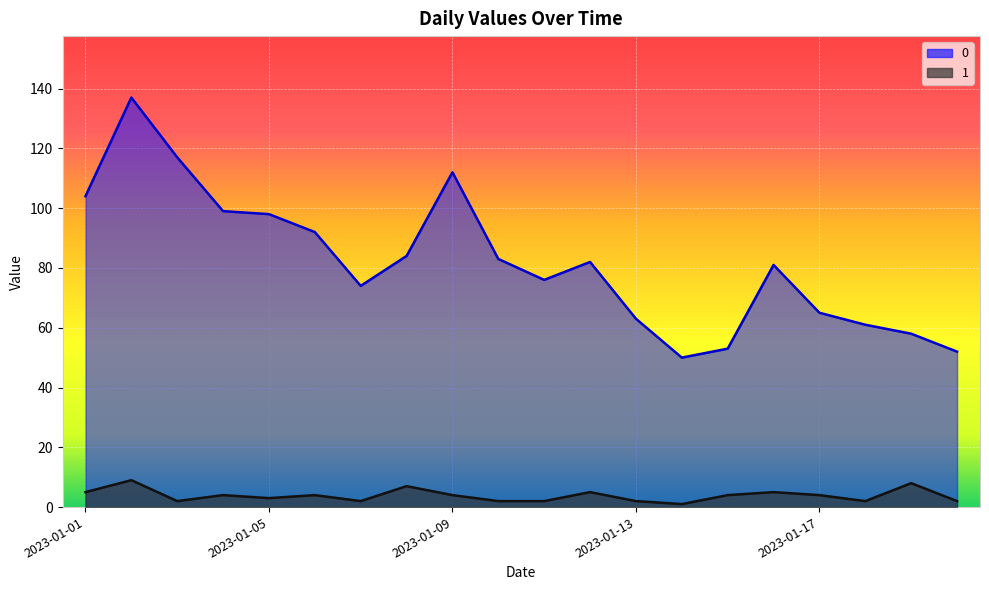

True or false: 1 and 0 intersect in this chart.

False